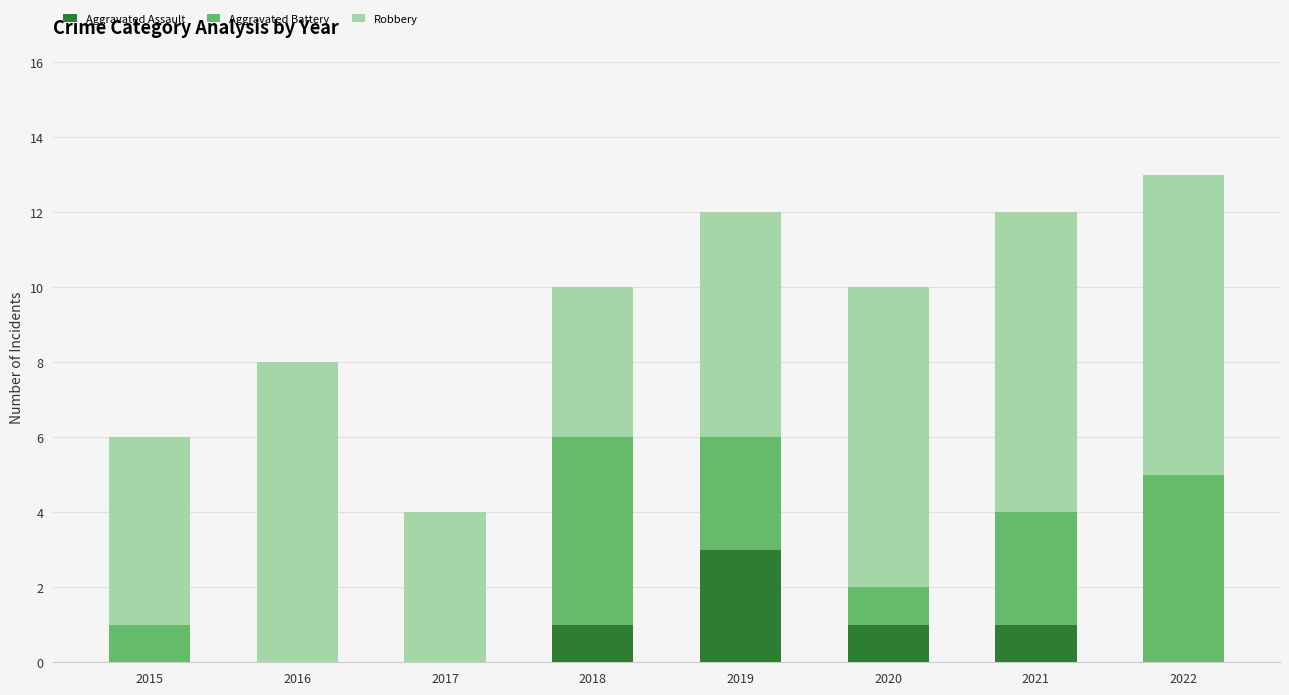

Which category has the highest value in the Aggravated Assault series?

2019